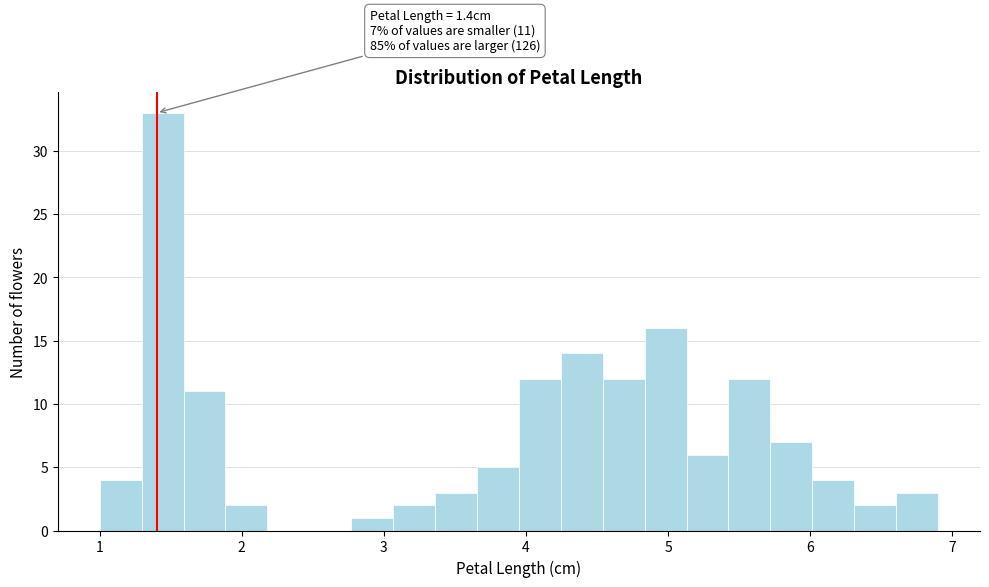

Around what value on the x-axis is the tallest bar? Give the approximate position of its centre, as read against the axis.

1.4